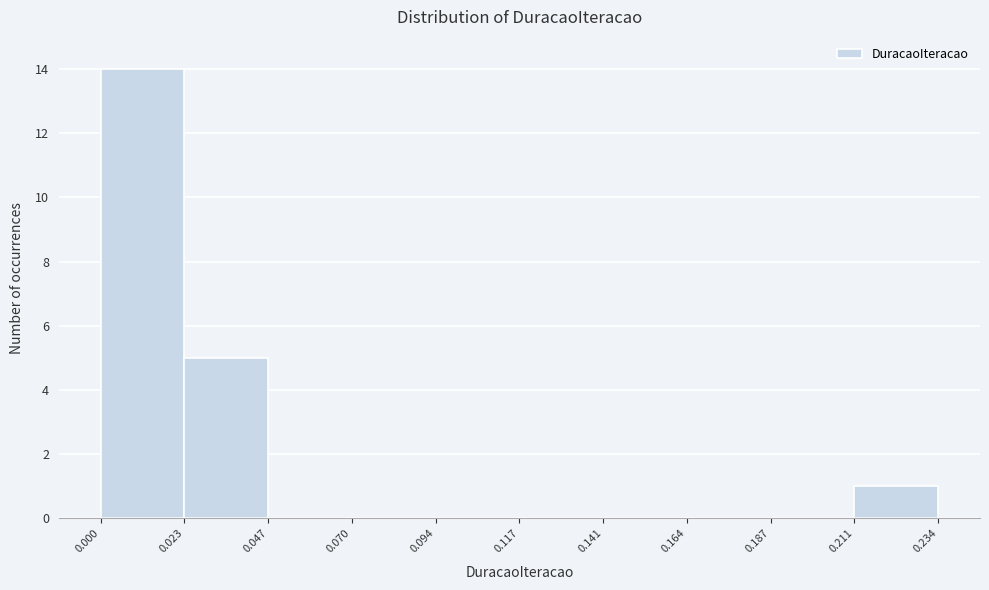

Reading left to right, transcribe this chart: for each bar, give the range it covers on the x-axis and its height. The values are not printed on the chart, so give them approximately, as read against the axis.

0.000 to 0.023: 14
0.023 to 0.047: 5
0.047 to 0.070: 0
0.070 to 0.094: 0
0.094 to 0.117: 0
0.117 to 0.141: 0
0.141 to 0.164: 0
0.164 to 0.187: 0
0.187 to 0.211: 0
0.211 to 0.234: 1